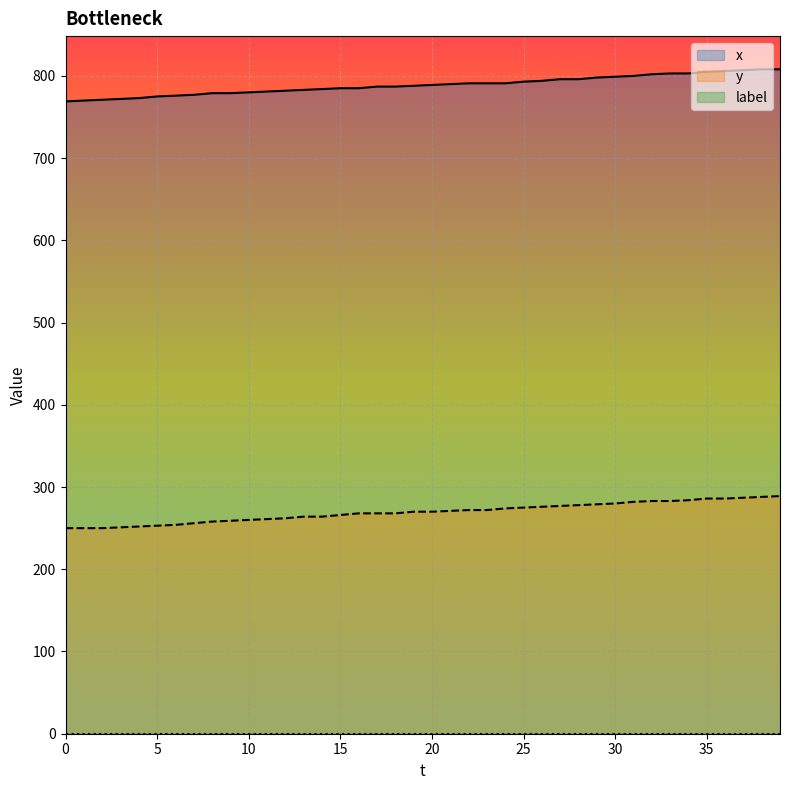

What is the total value across all series at 10?

1040